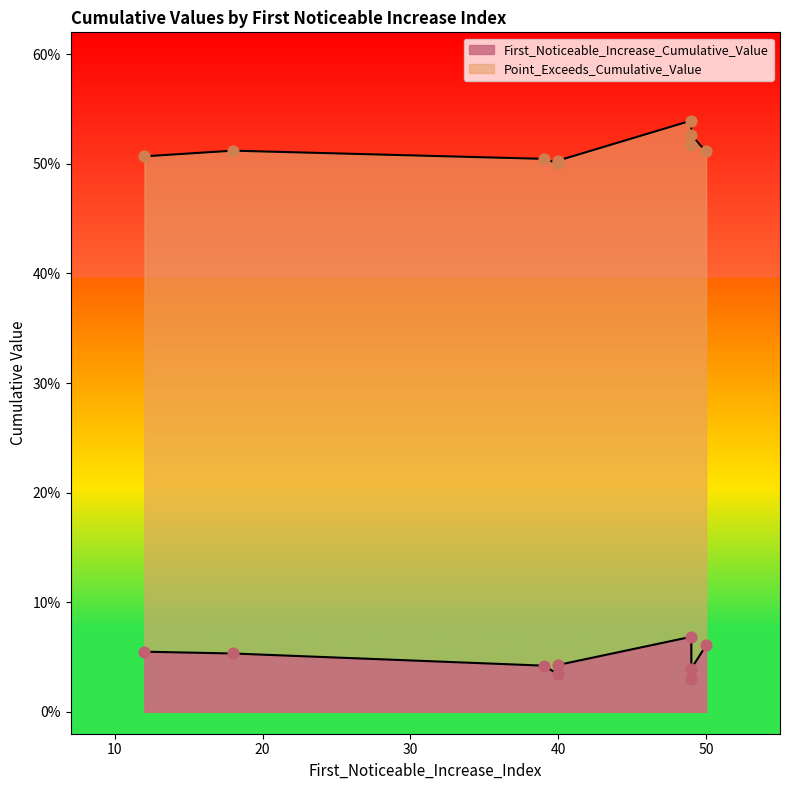

At which category is the sum across all series the highest?

49